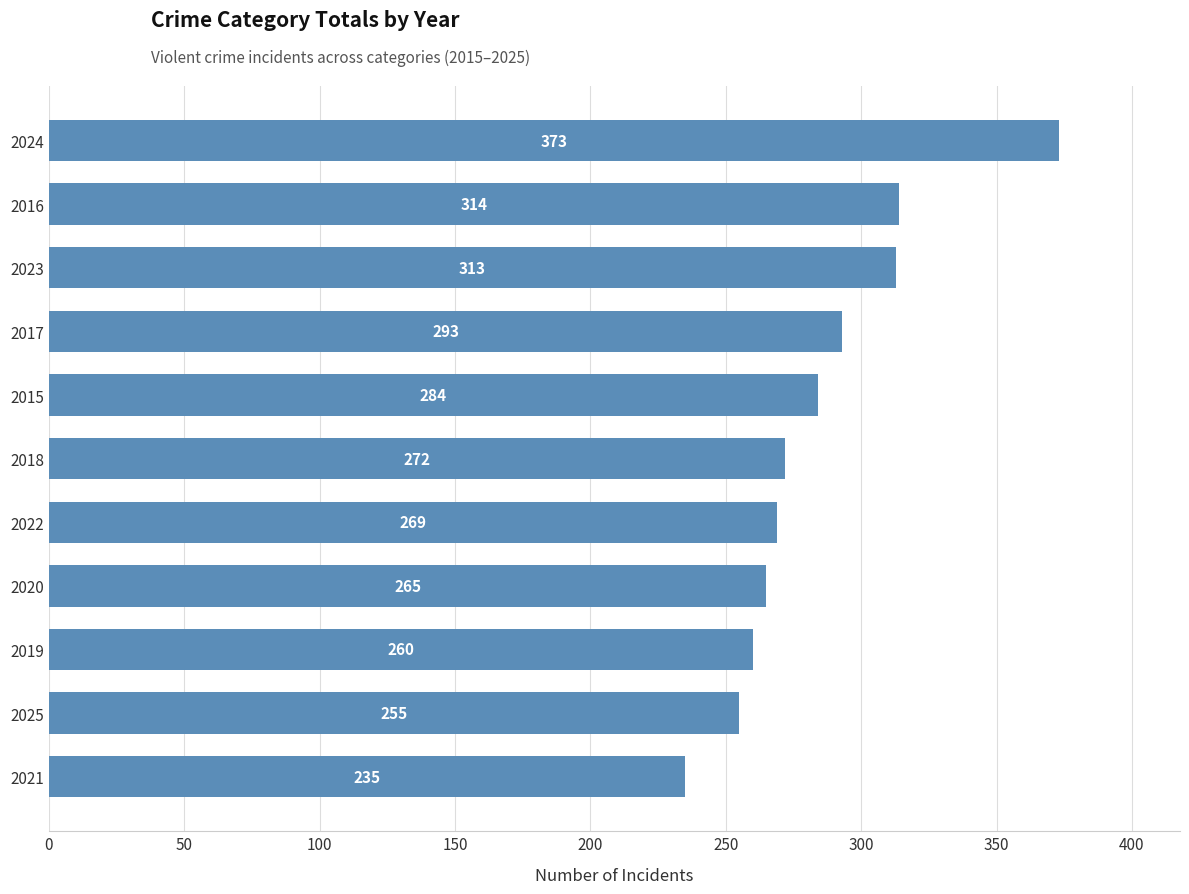

What is the maximum value shown in the chart?

373